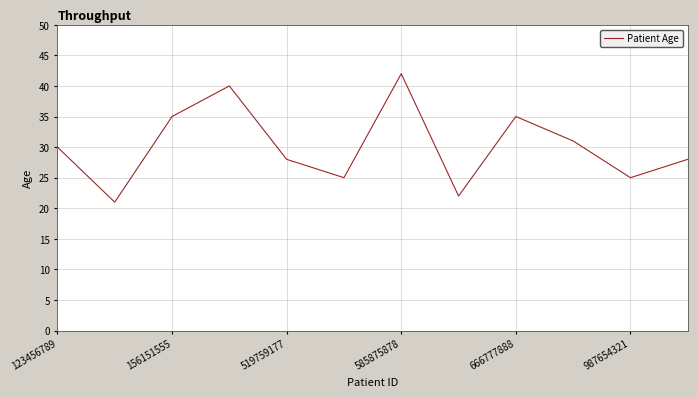

What is the minimum value shown in the chart?

21